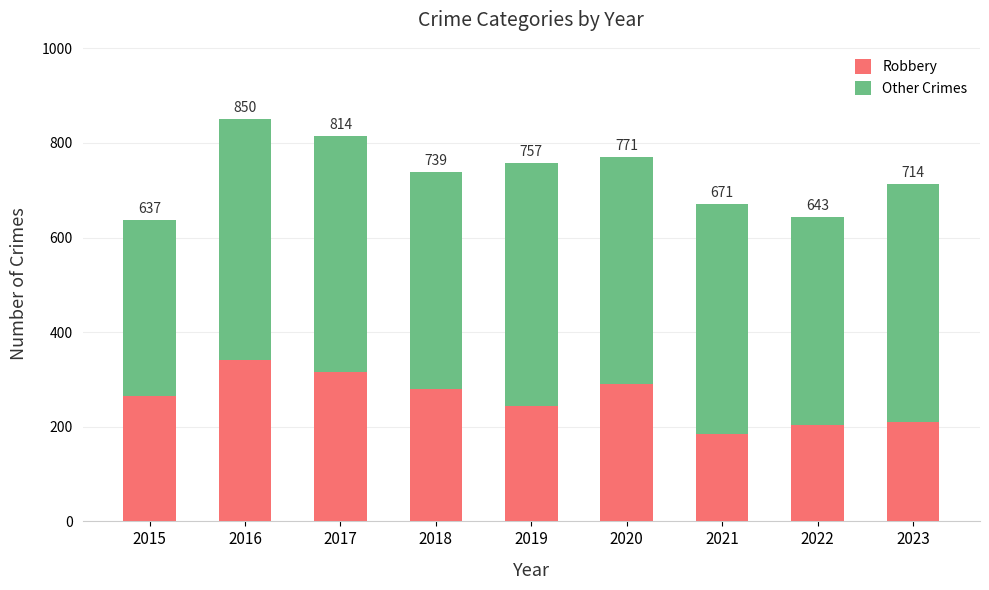

What are all the series names shown in the legend?

Robbery, Other Crimes